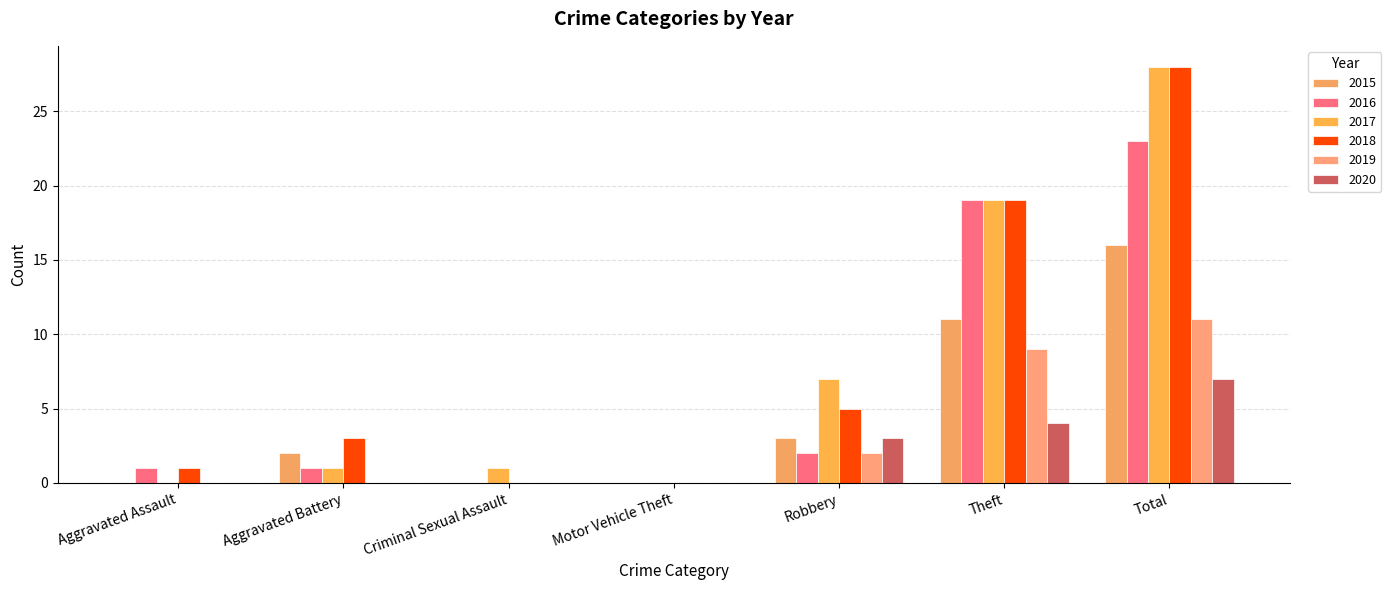

At Aggravated Assault, list the series in order from largest to smallest.

2016, 2018, 2015, 2017, 2019, 2020